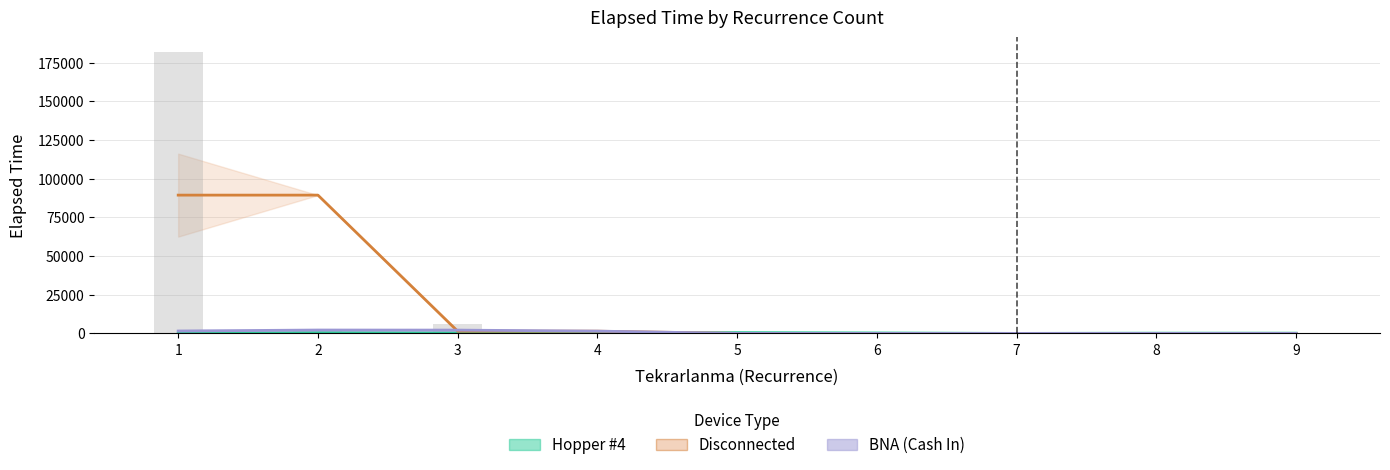

What is the difference between the Hopper #4 values at 2 and 5?

32.5